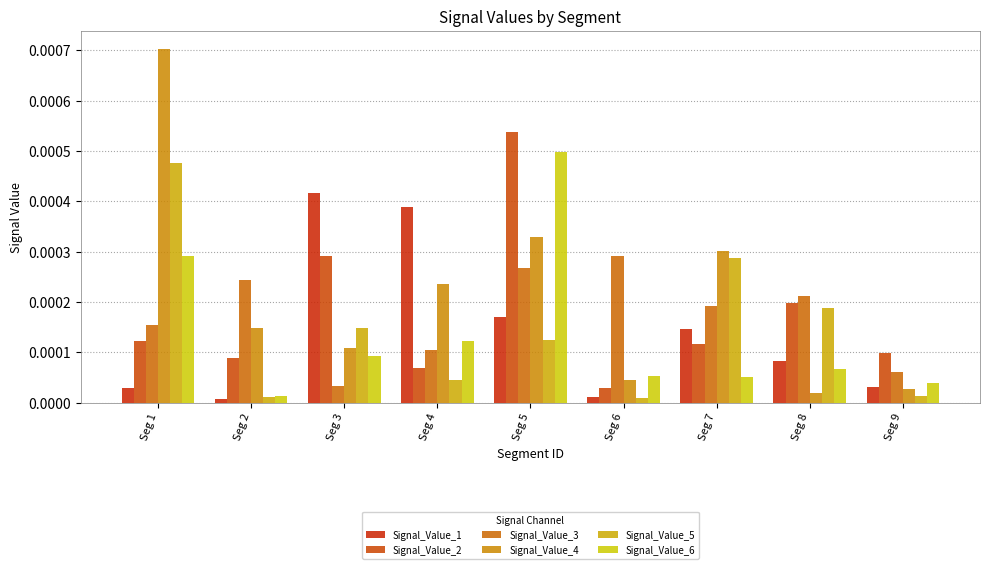

True or false: Signal_Value_4 has a value of 0.0 at Seg 9.

False